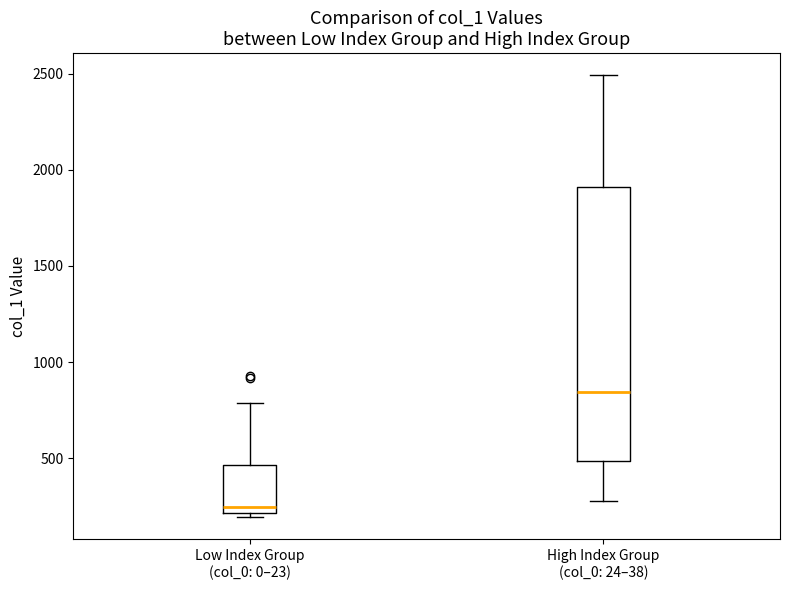

Reading left to right, transcribe this box plot: for each box, give where its median line is, the range the box spans, and where its two whiskers end, as read against the y-axis. The values are not printed on the chart, so give them approximately, as read against the axis.

Low Index Group (col_0: 0–23): median 250, box 200 to 450, whiskers 200 (just below the box's lower edge) to 800
High Index Group (col_0: 24–38): median 850, box 500 to 1900, whiskers 300 to 2500